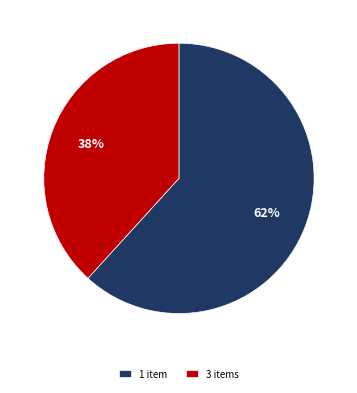

To the nearest percent, what is the difference between the largest and smallest slice percentages?

24%